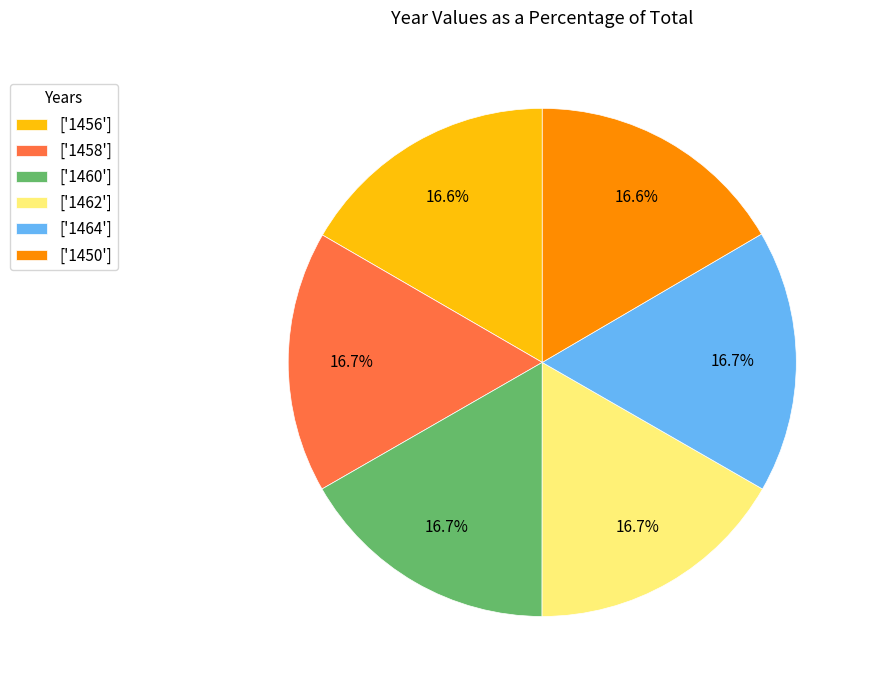

Does any single category account for the majority?

No